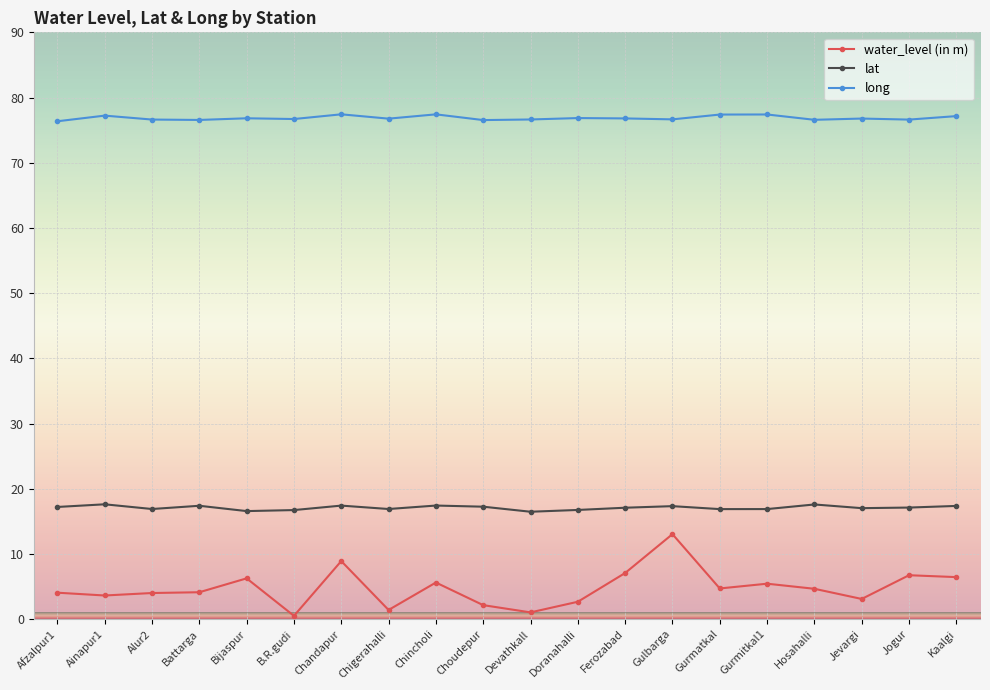

The value of long at Gulbarga is 76.7. True or false?

True